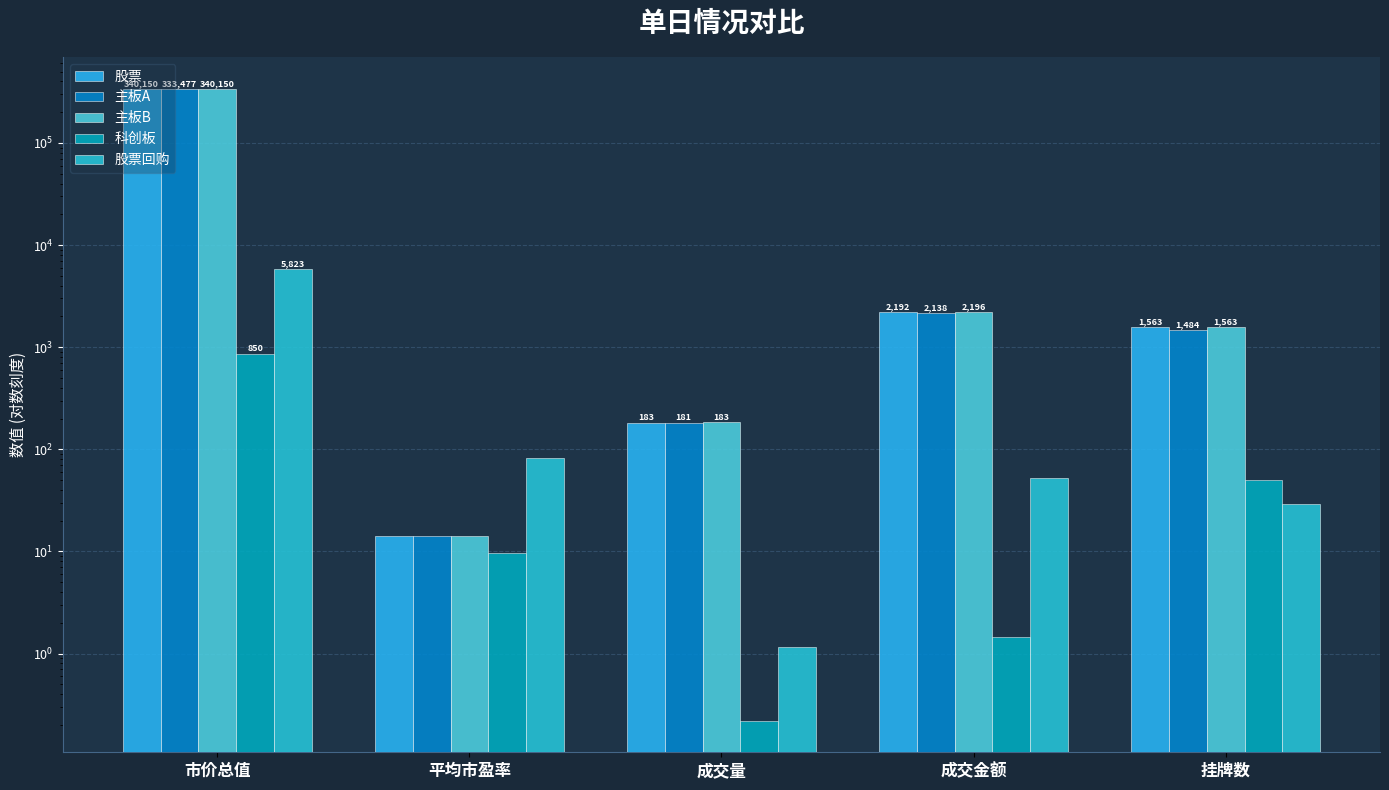

Are the bars grouped side by side (vs. stacked)?

Yes